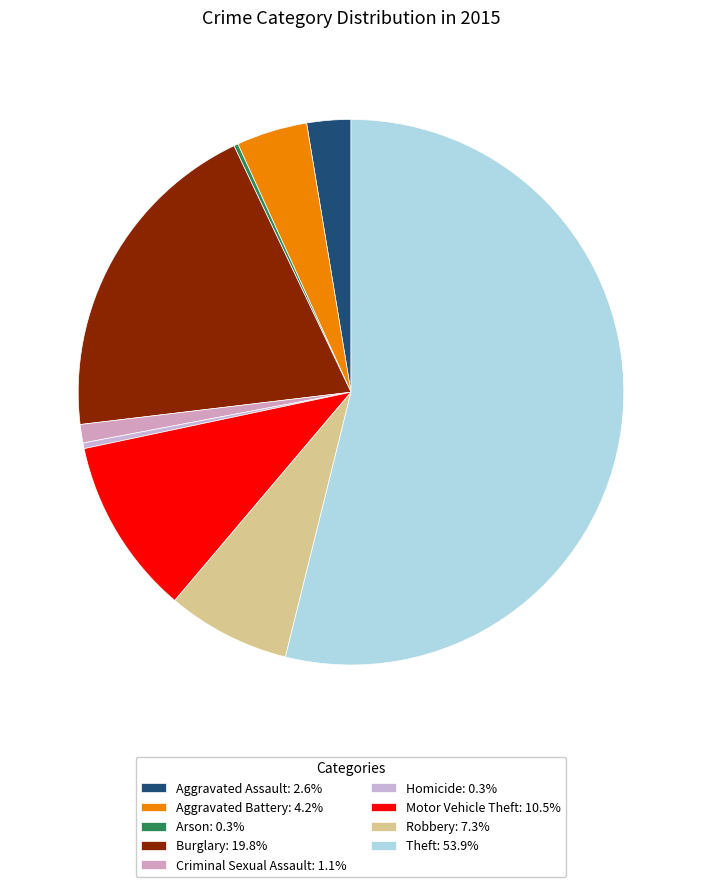

Is there any slice that represents more than half of the pie?

Yes